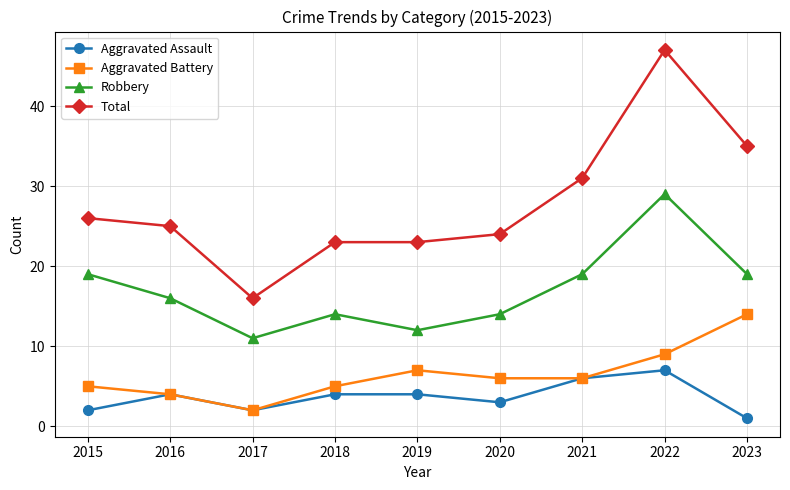

The Total series shows 10 at 2016. True or false?

False